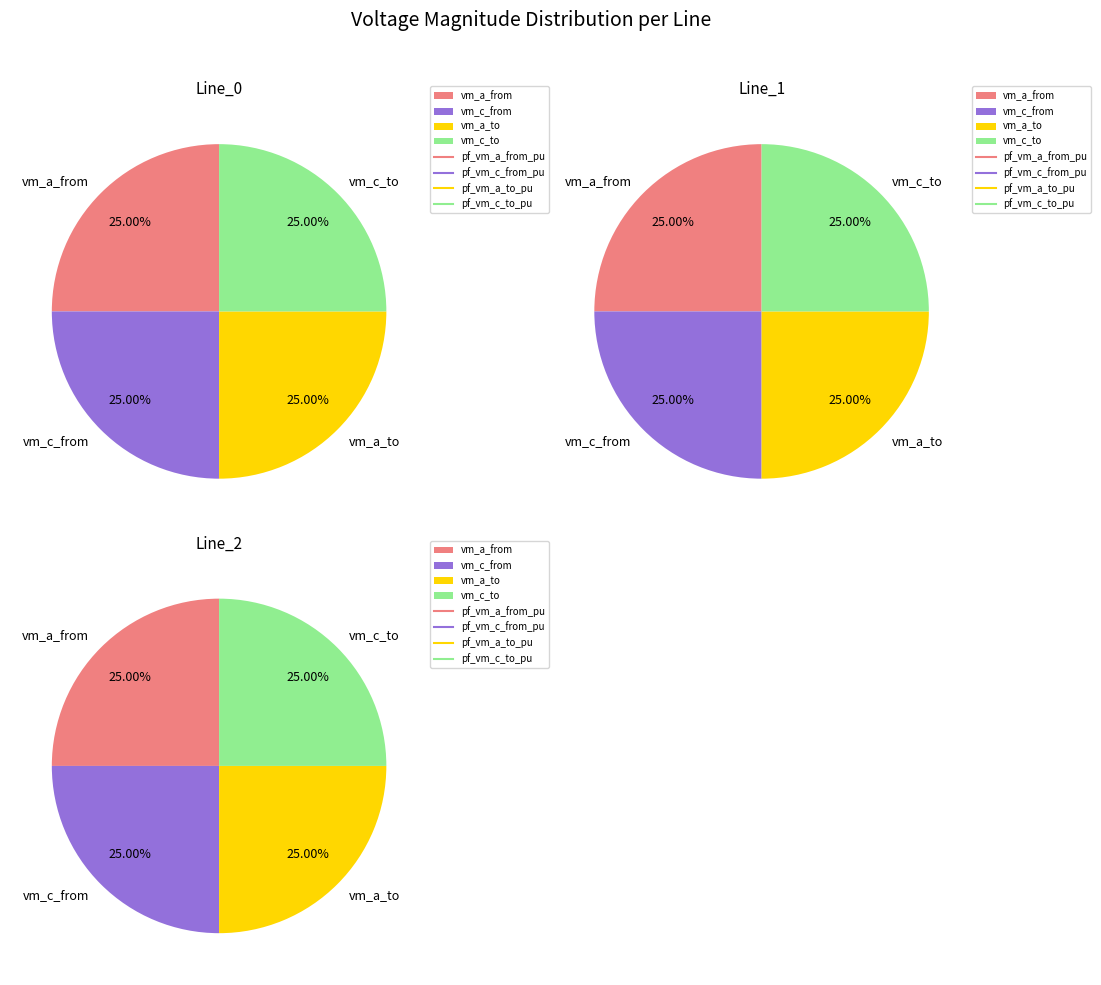

Does Line_1 account for over 50% of the chart?

No